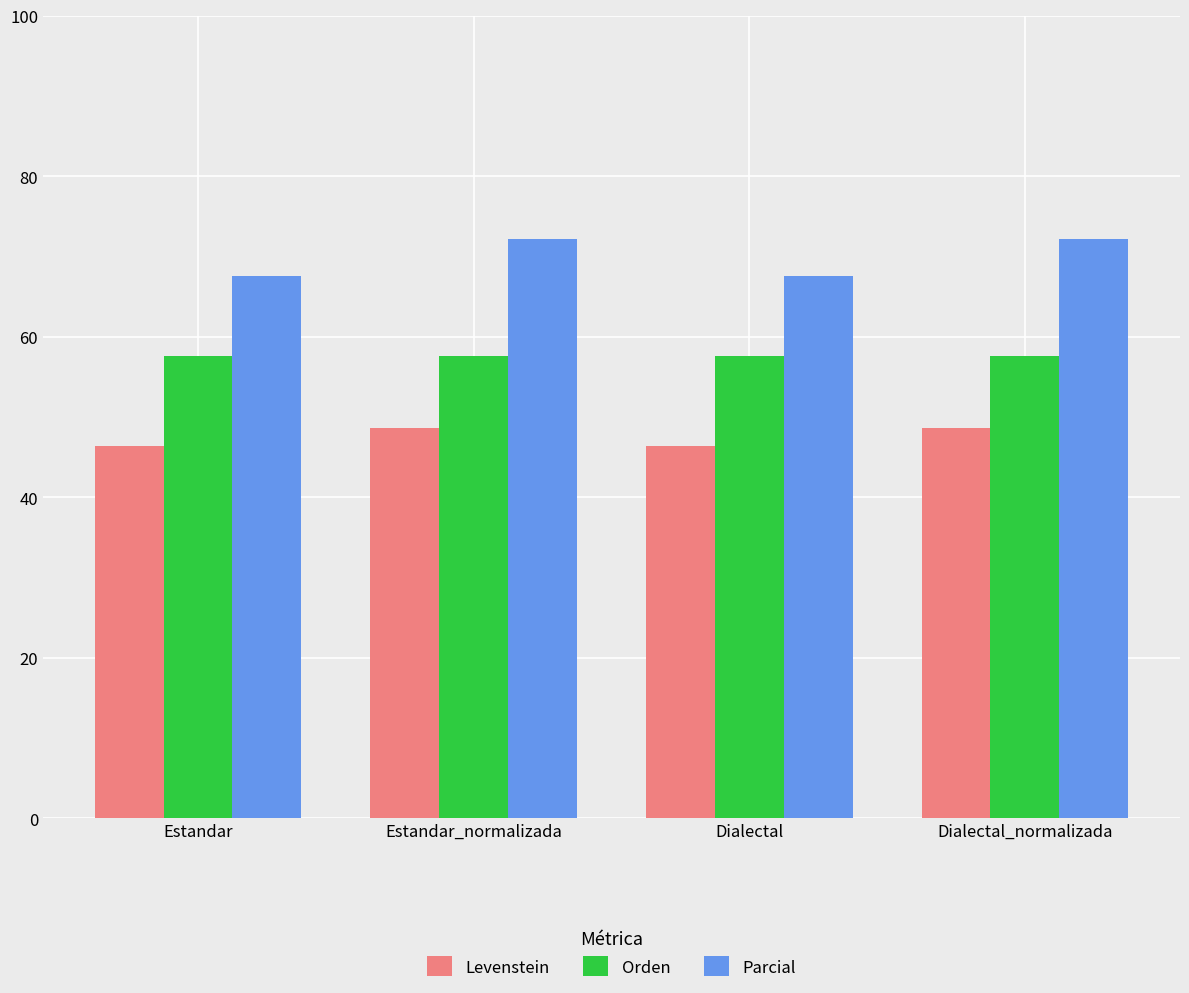

Reading left to right, transcribe all the data shown in this chart.

Levenstein: 46.3	48.7	46.3	48.7
Orden: 57.5	57.5	57.5	57.5
Parcial: 67.6	72.2	67.6	72.2